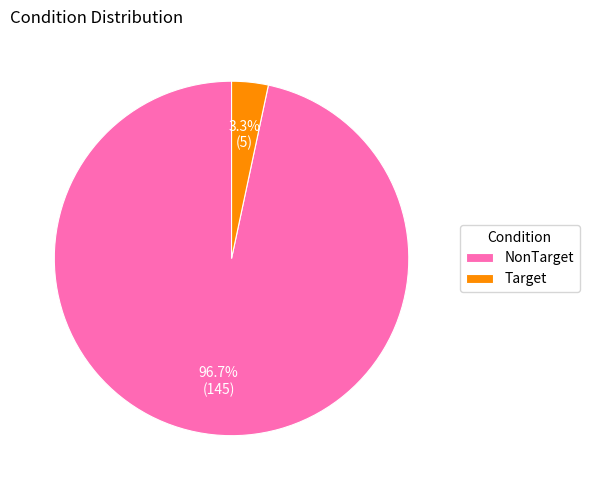

Combined, what portion of the pie is Target and NonTarget?

100.0%